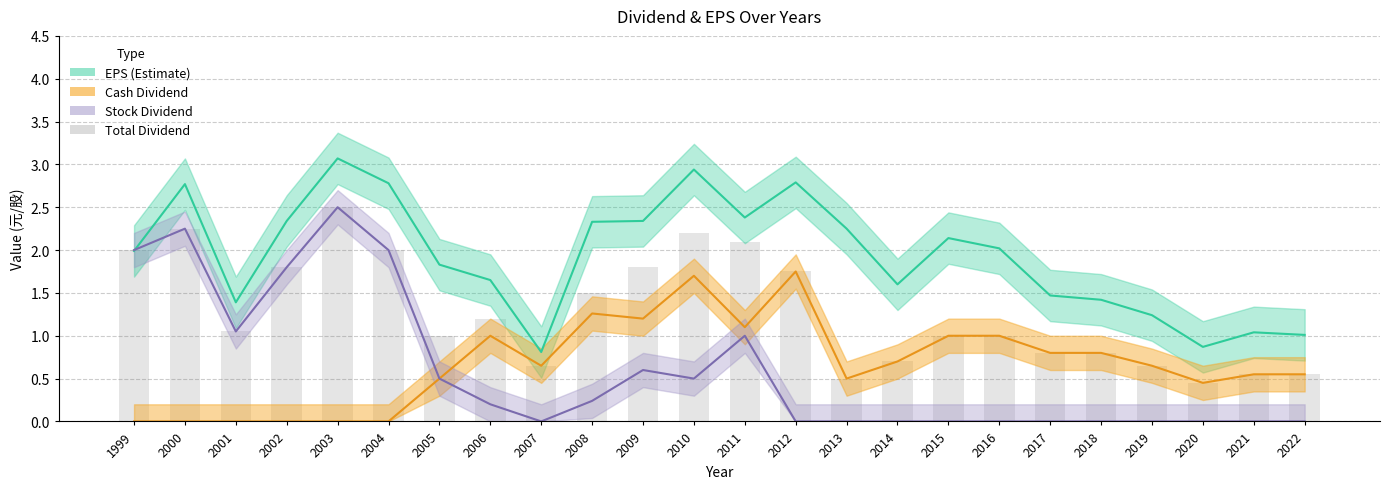

Reading right to left, transcribe all the data shown in this chart.

0.6	0.6	0.5	0.7	0.8	0.8	1.0	1.0	0.7	0.5	1.8	2.1	2.2	1.8	1.5	0.7	1.2	1.0	2.0	2.5	1.8	1.1	2.2	2.0